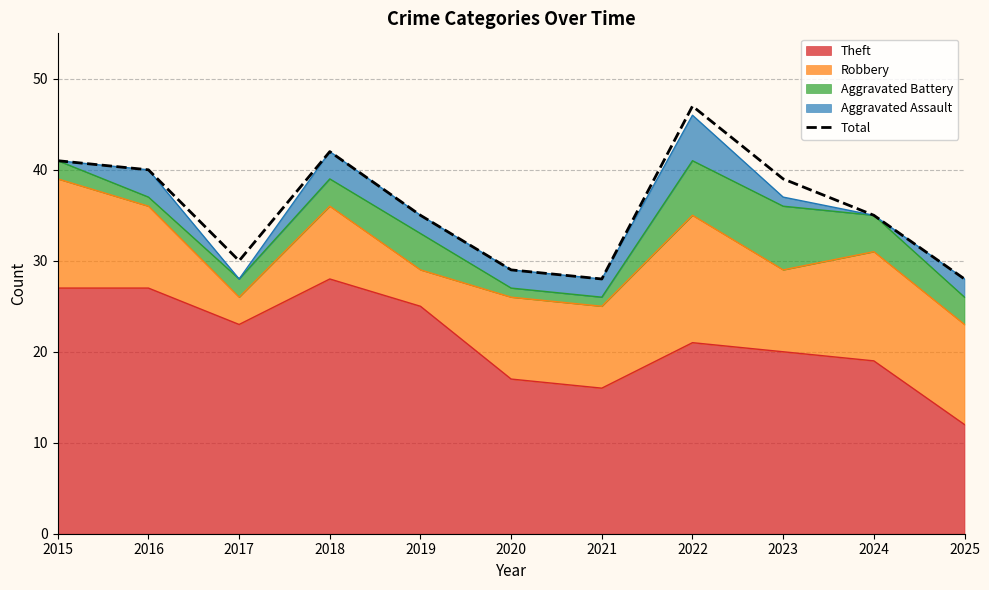

Which label corresponds to the smallest value in the chart?

2021